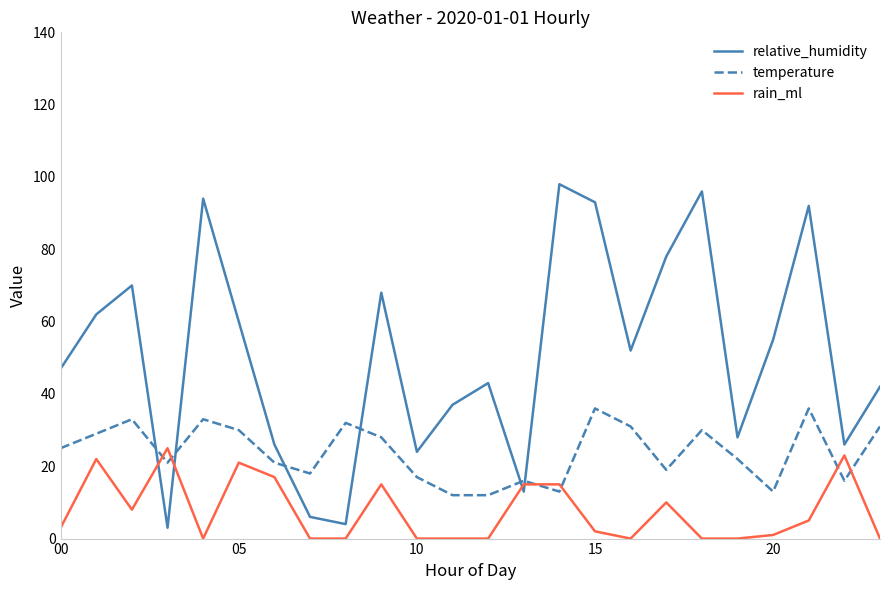

List the series in order of their peak value, highest first.

relative_humidity, temperature, rain_ml